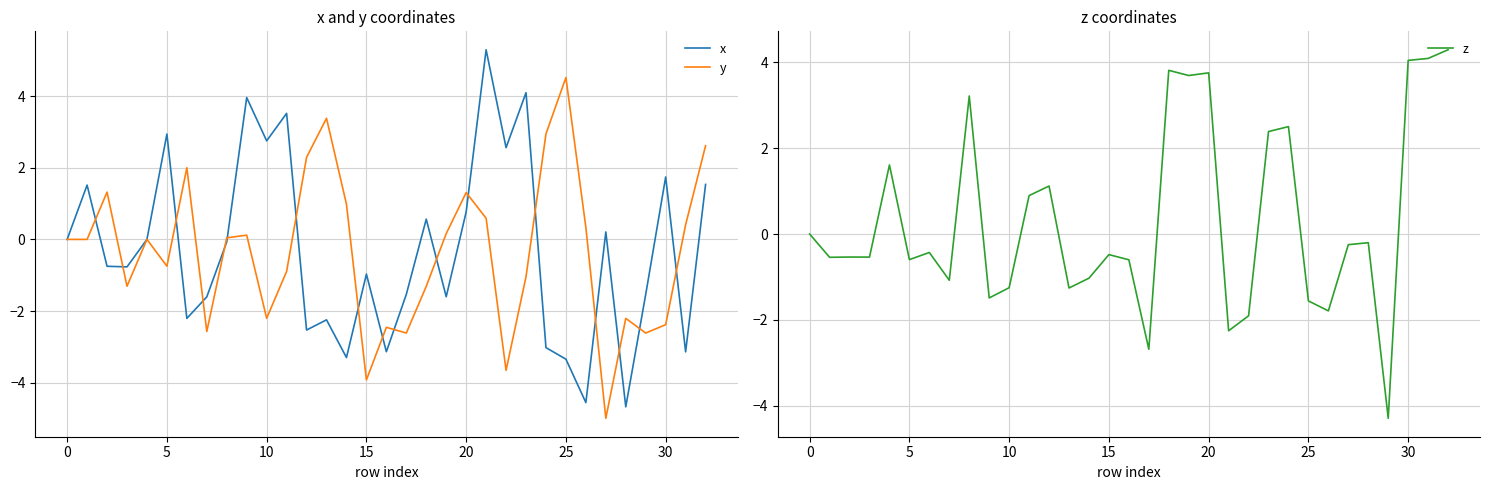

What is the minimum value for x?

-4.7